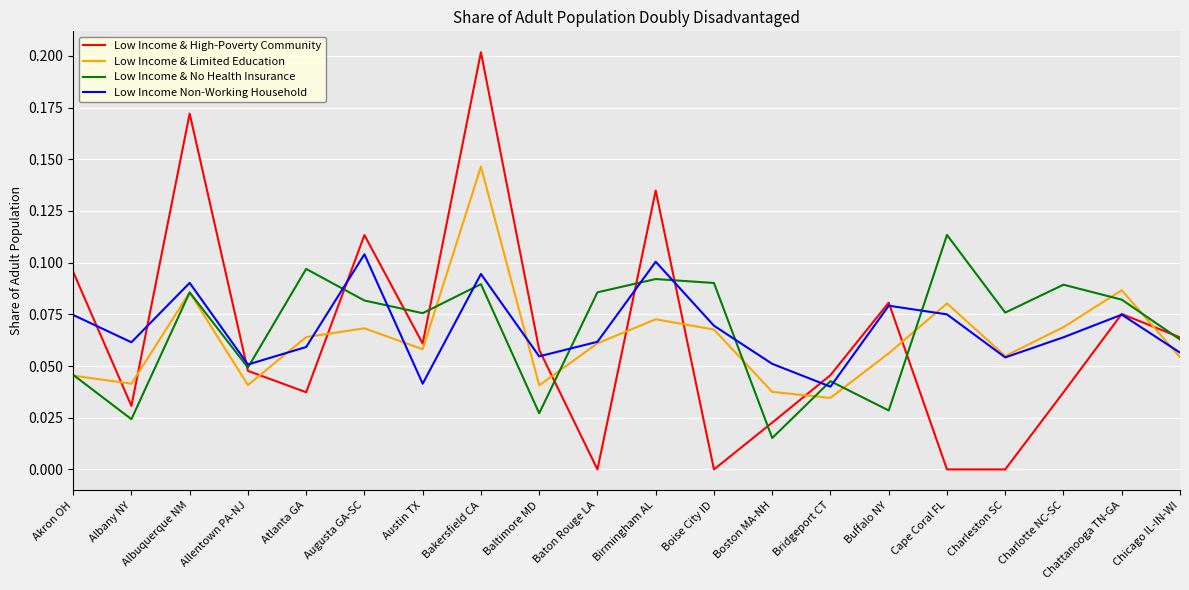

At which label does Low Income & Limited Education reach its peak?

Bakersfield CA